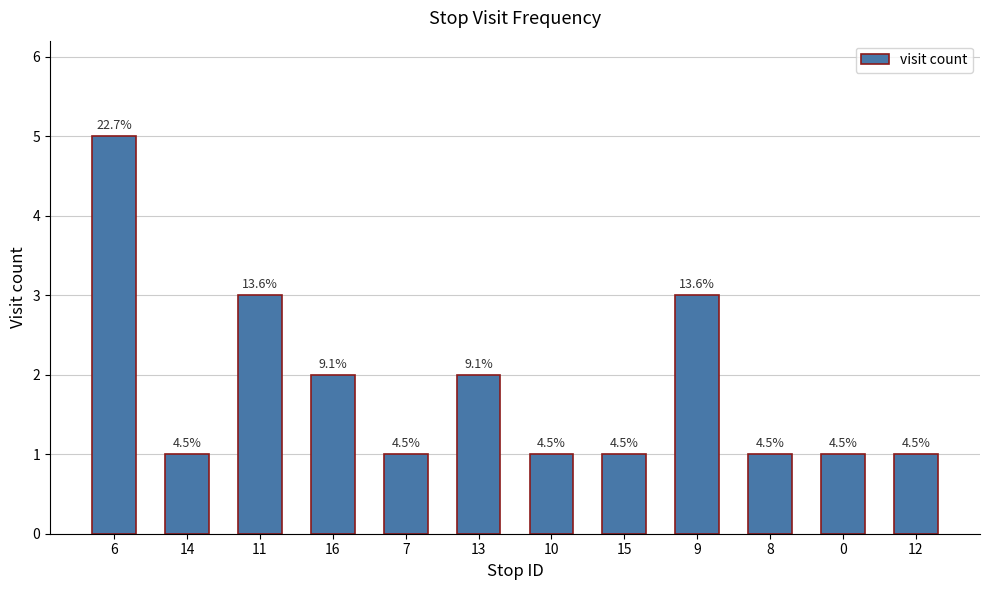

What is the label of the 1st bar from the right?

12